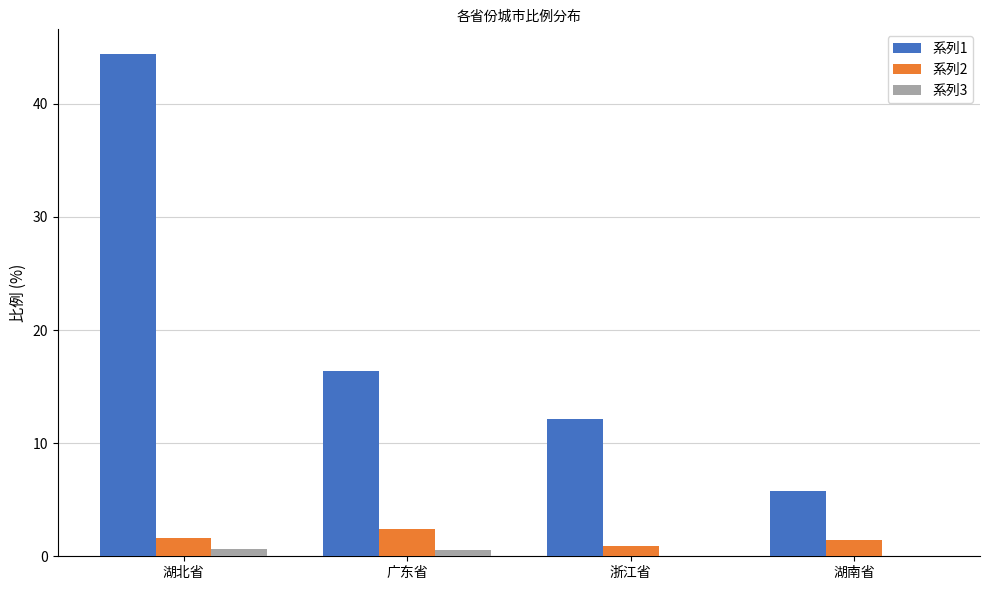

What is the sum of all 系列3 values?

1.1